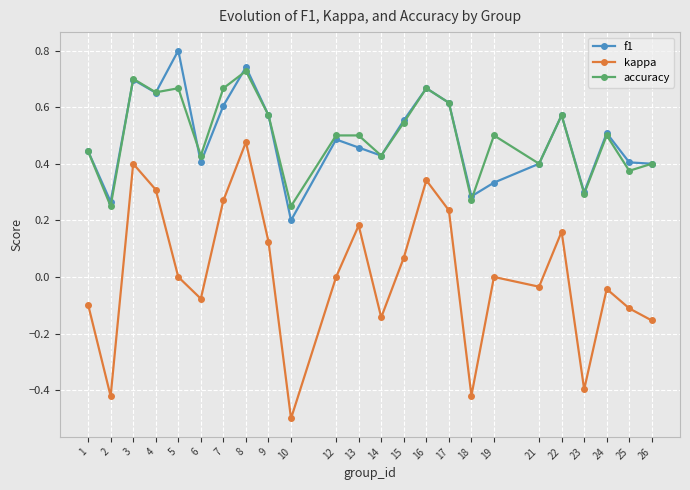

What is the difference between the maximum and second lowest values in the kappa series?

0.9